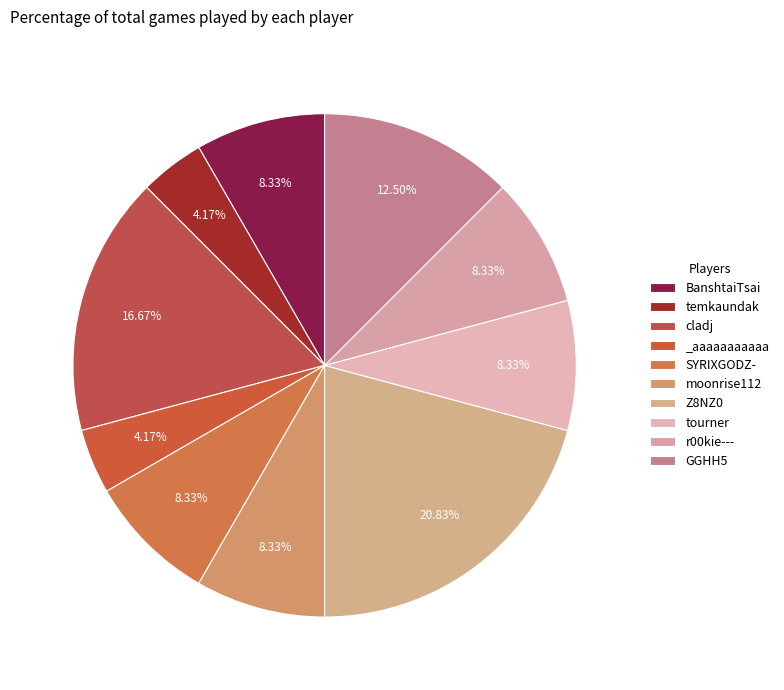

Which has a higher value, cladj or SYRIXGODZ-?

cladj